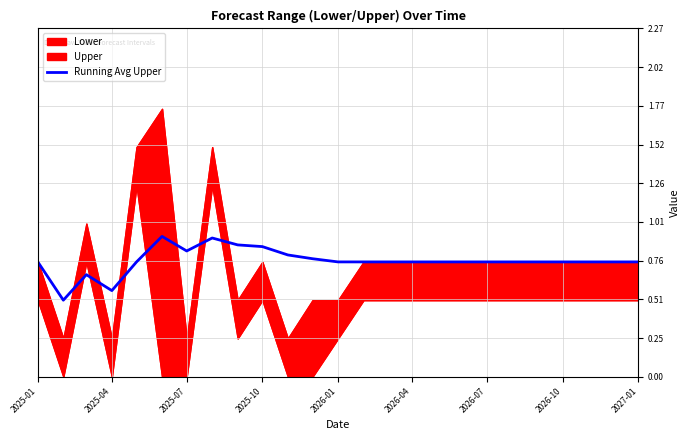

How many interior local valleys (lower than both neighbors) does the data have?

3